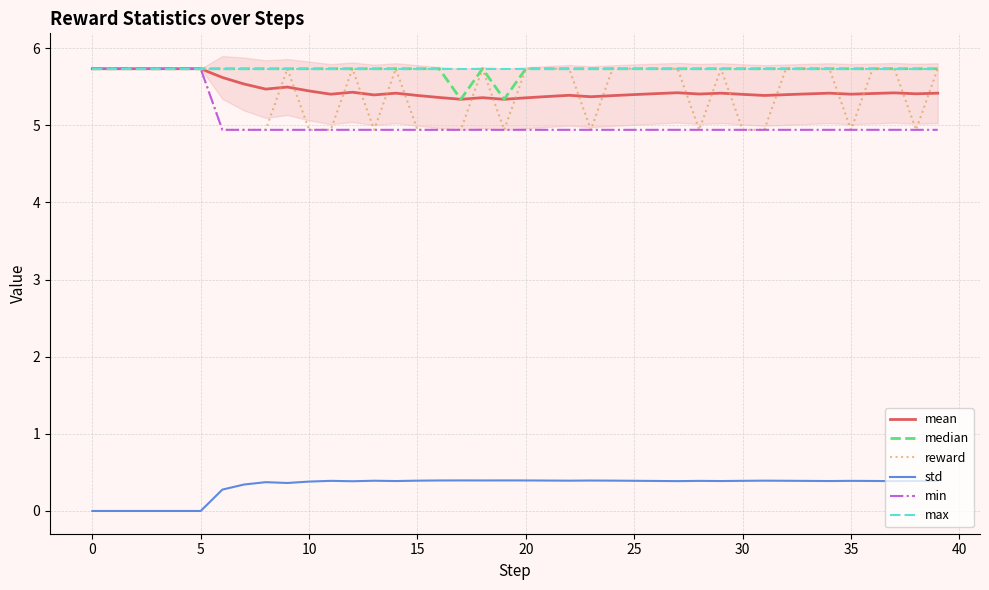

Is the value of median at 34 greater than the value of reward at 12?

No